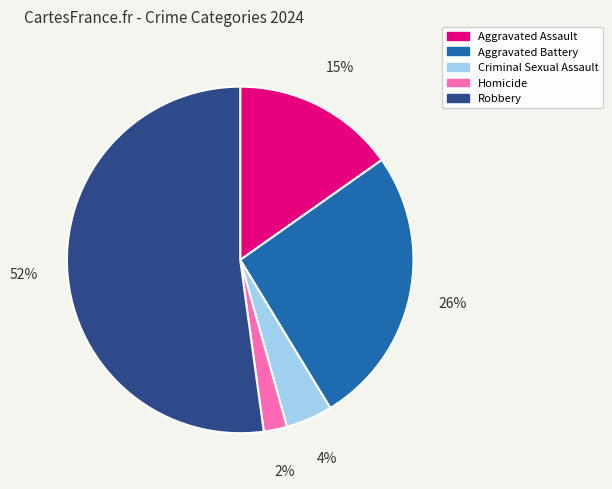

Count the number of slices in the pie.

5